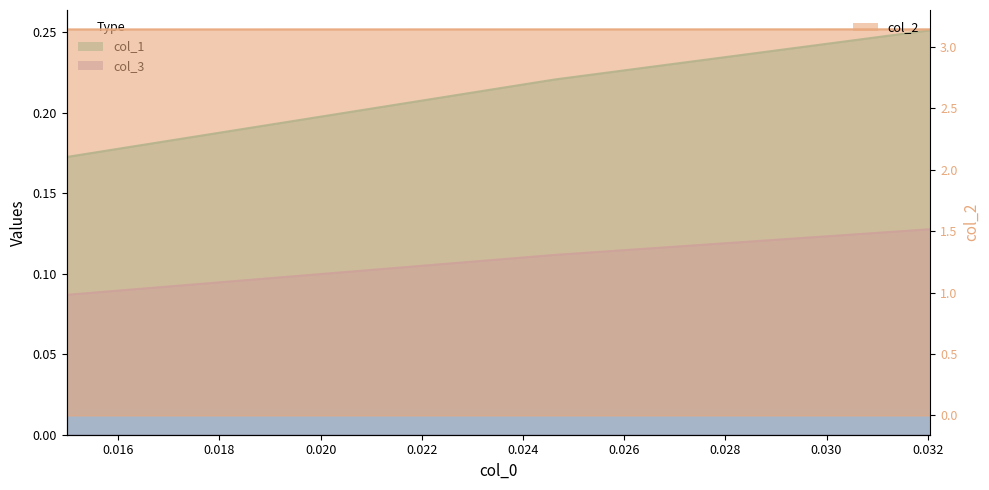

What are all the series names shown in the legend?

col_1, col_2, col_3